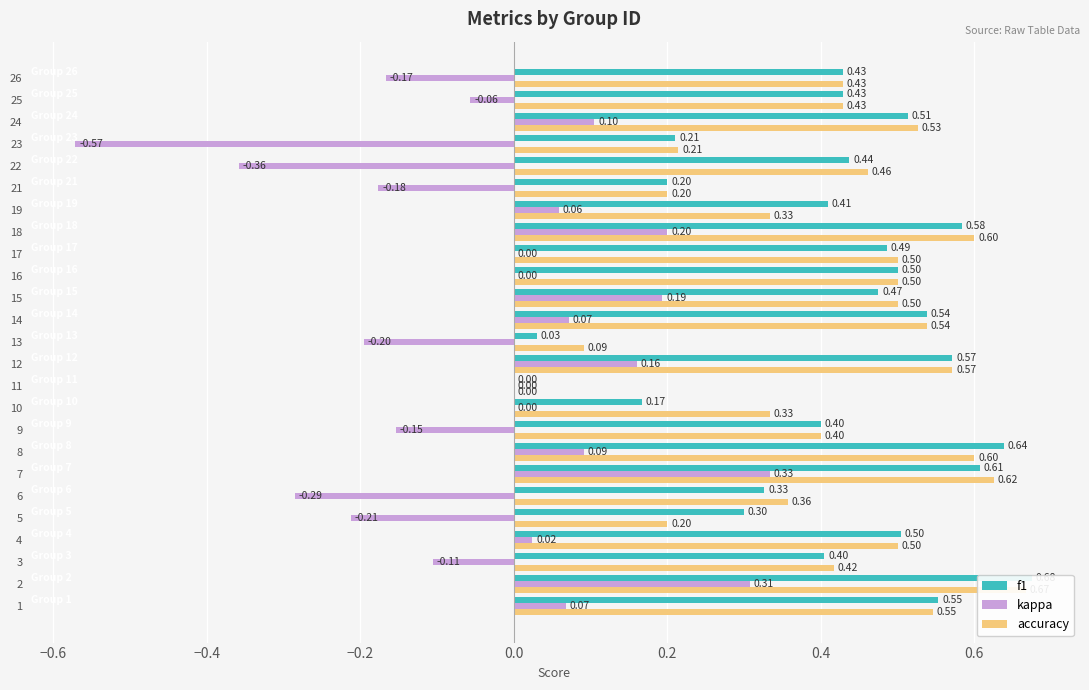

How many values in the accuracy series exceed 0?

24